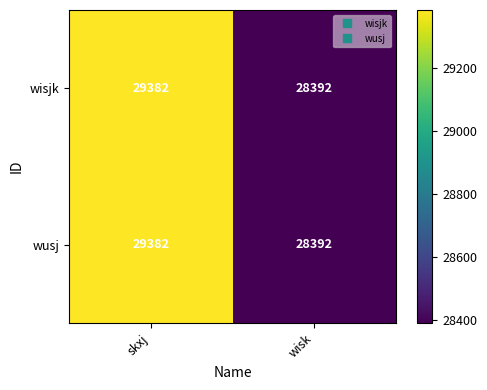

At how many categories does at least one series exceed 29023?

1